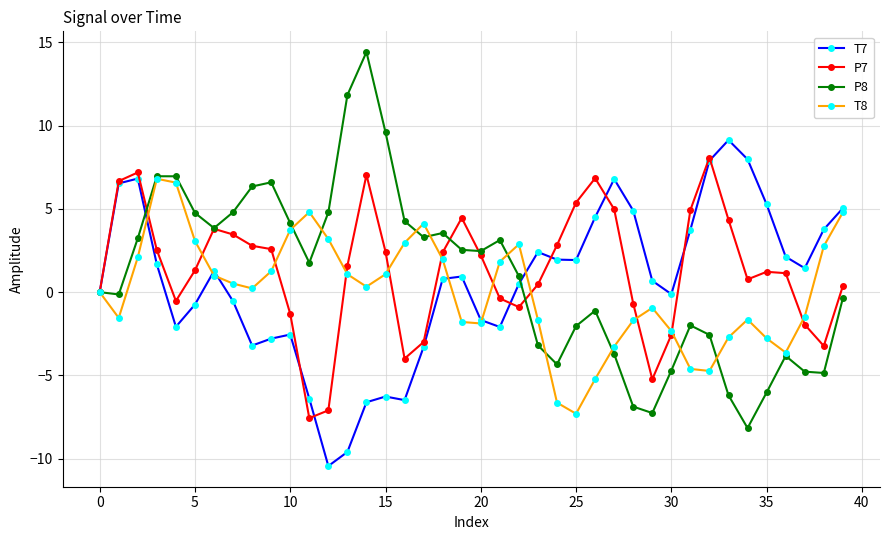

At how many categories does at least one series exceed 4?

27